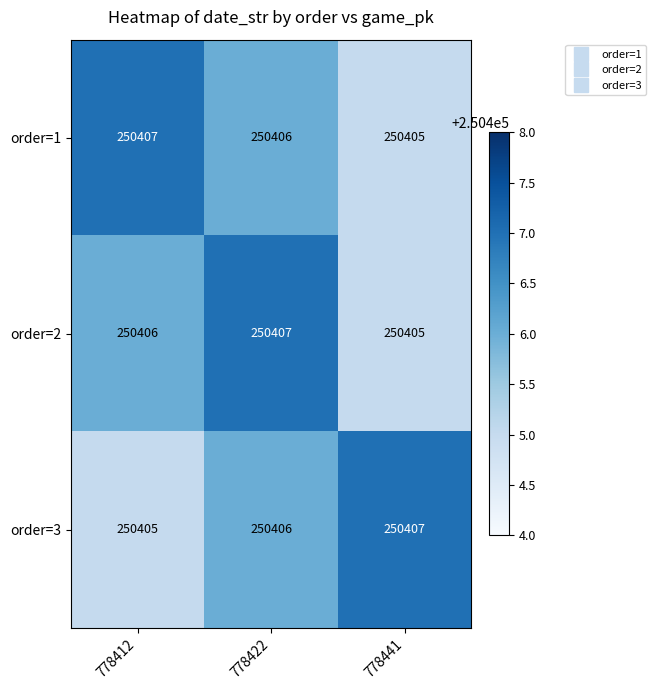

What is the lowest value of the order=2 series?

250405